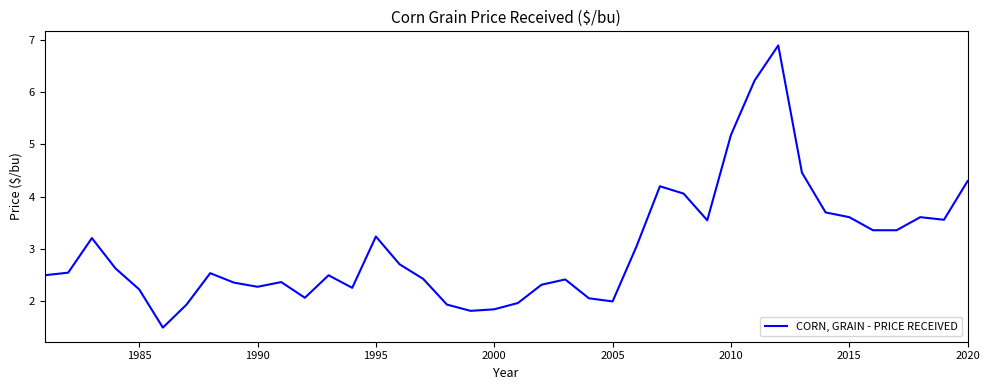

What is the maximum value shown in the chart?

6.9